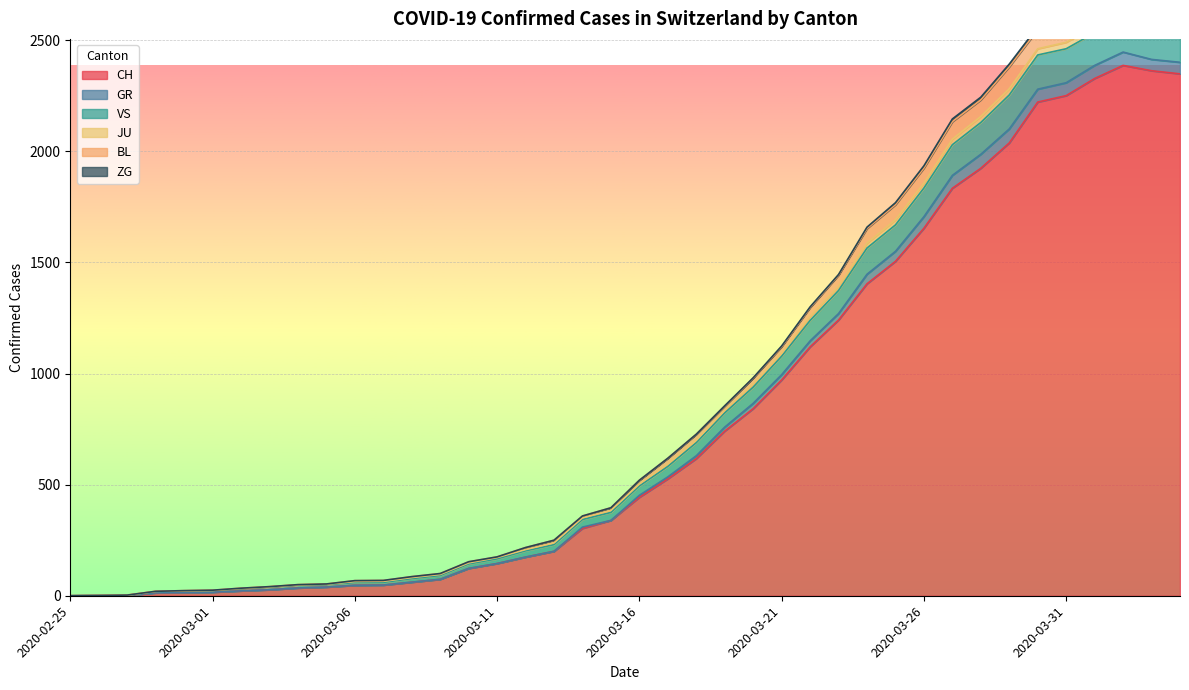

How many data points in GR are less than 520?

20